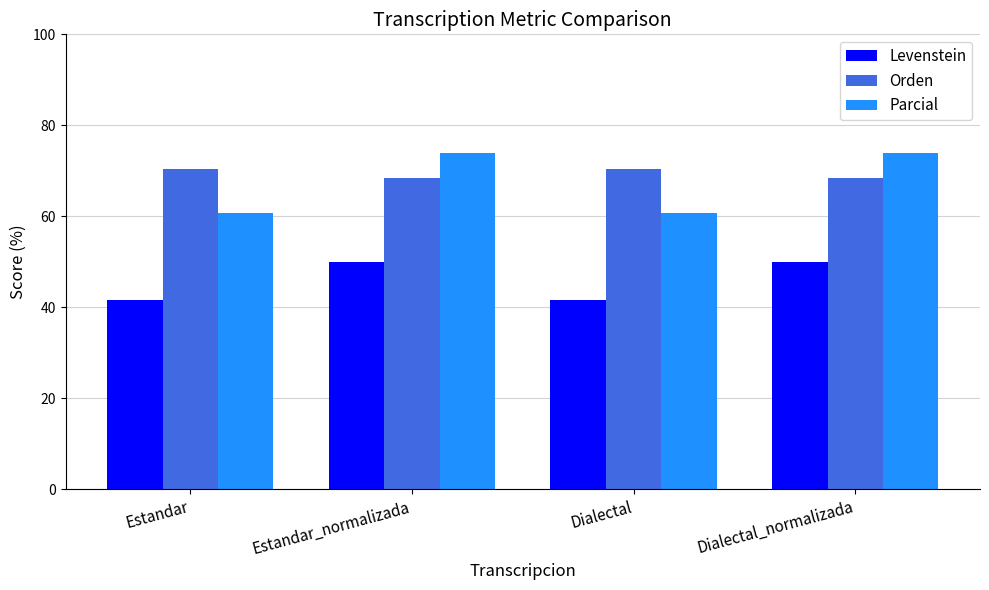

Is the value of Orden at Dialectal greater than the value of Parcial at Dialectal?

Yes